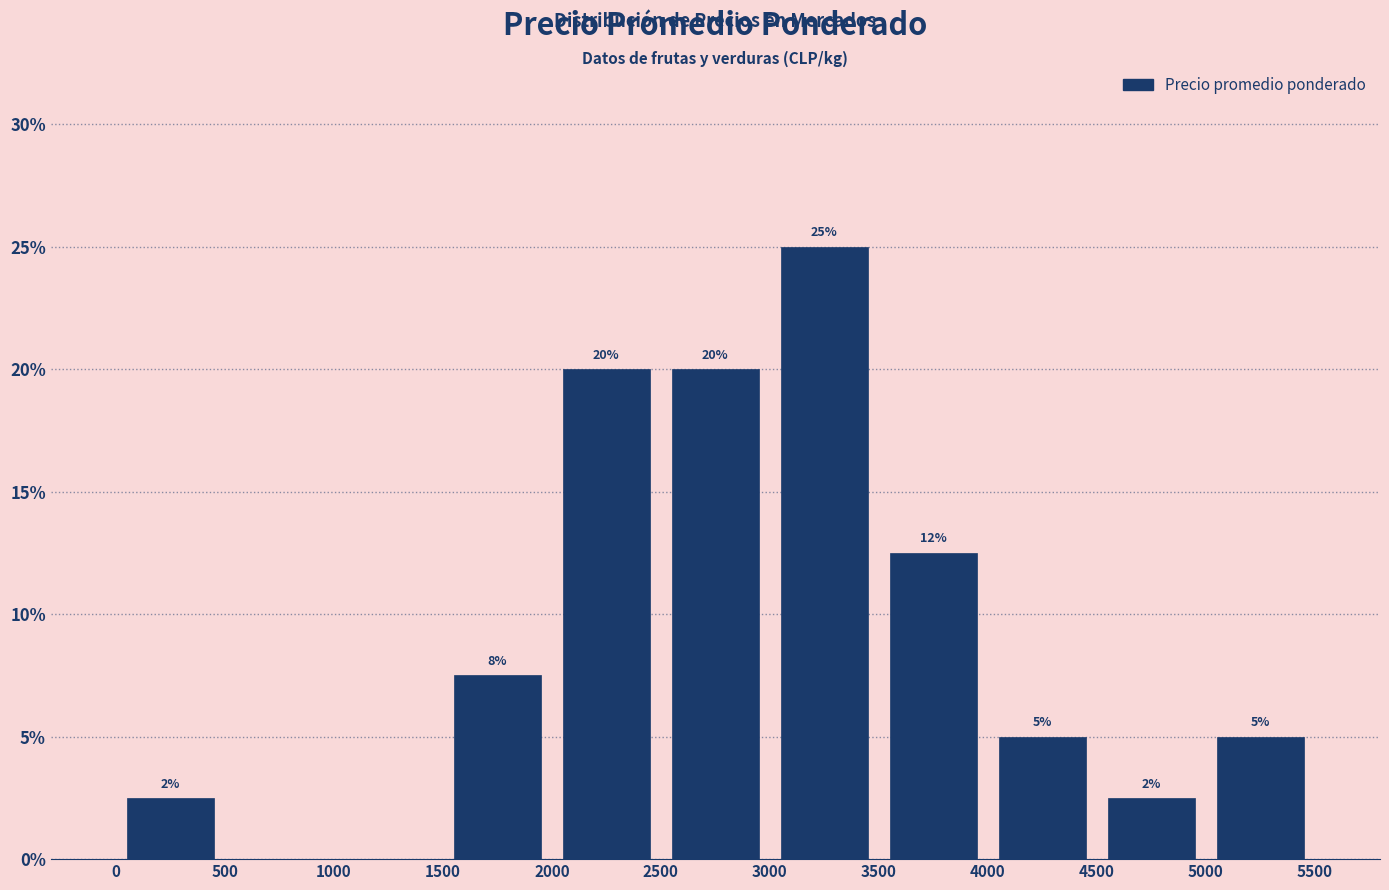

Over which range of the x-axis is the bar tallest?

3000 to 3500